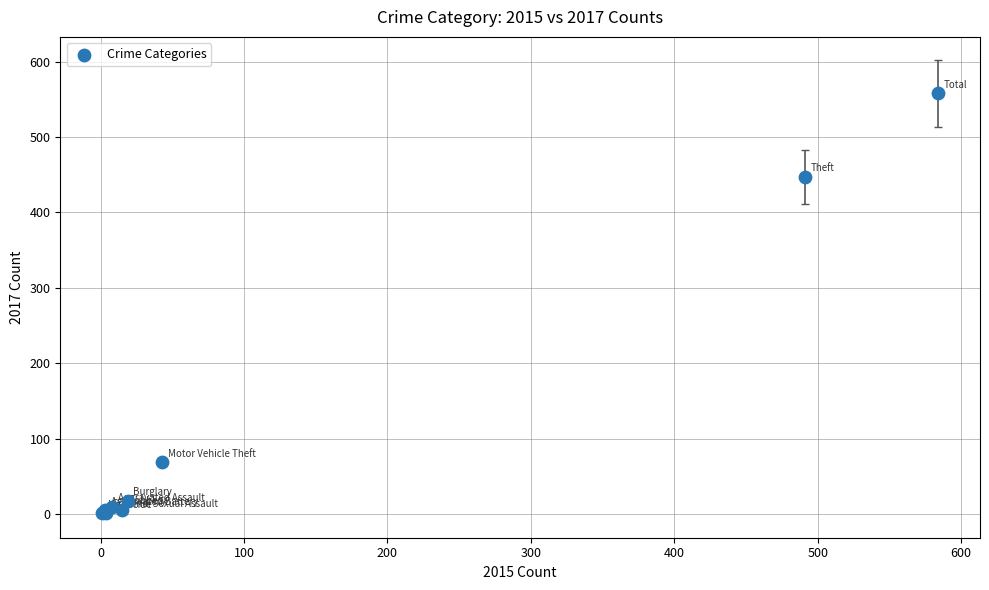

What Y value in the scatter plot is closest to 279?

447